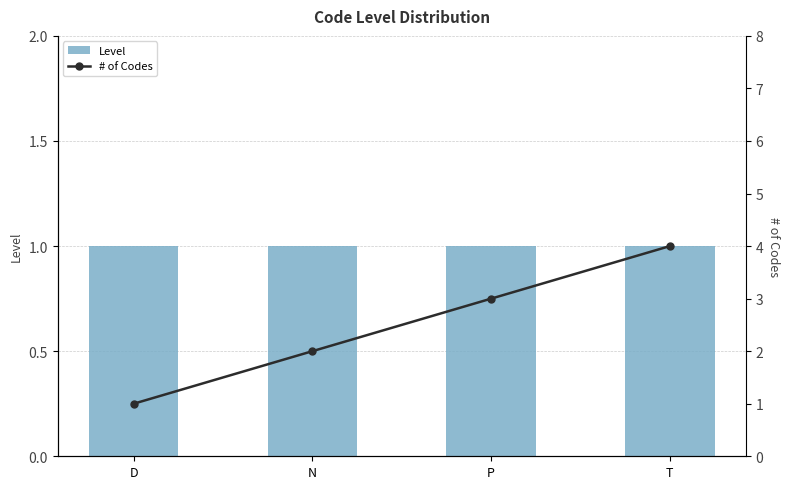

Is it true that Level equals 0 at P?

False